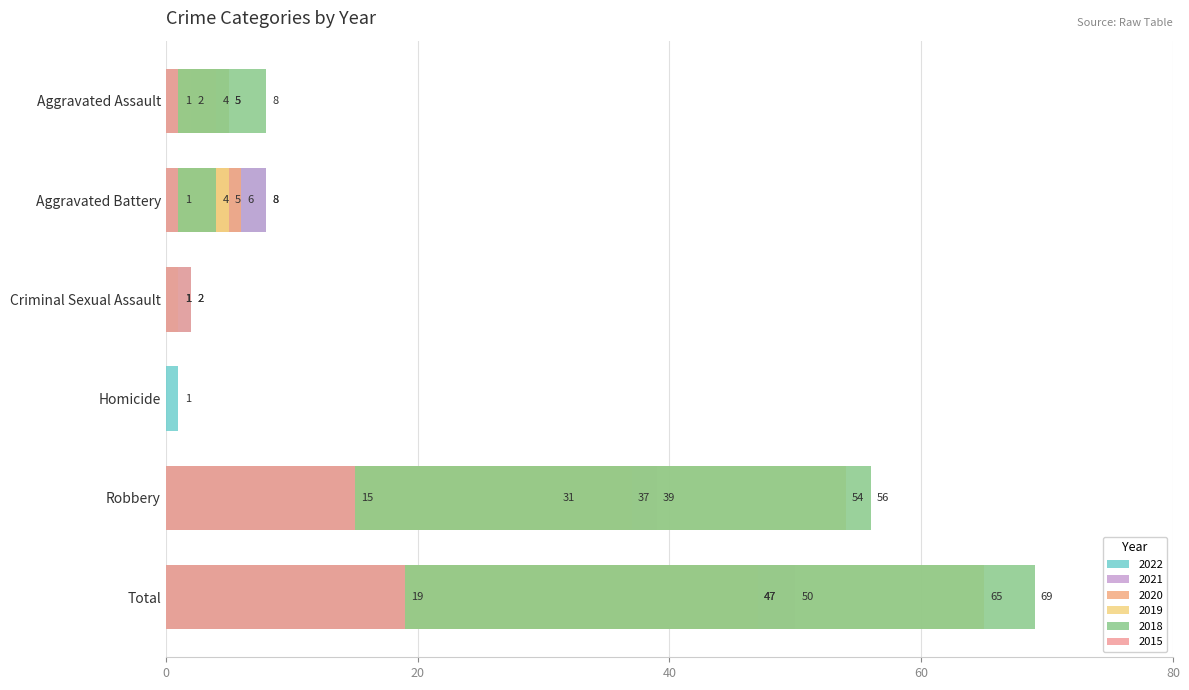

What is the average value of the 2015 series?

6